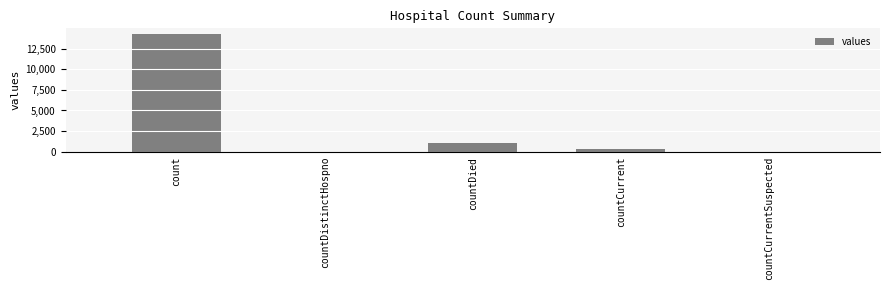

What is the sum of all values?

15605